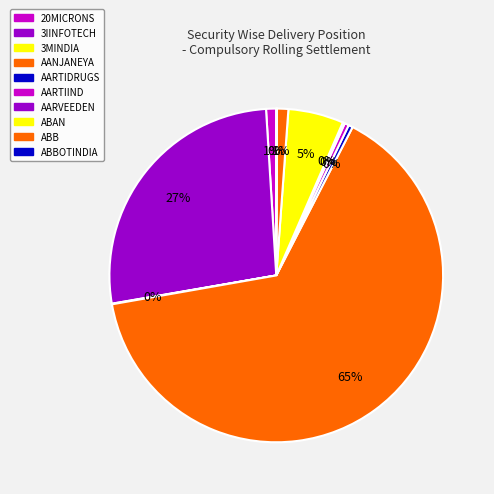

Which slice is the smallest?

3MINDIA